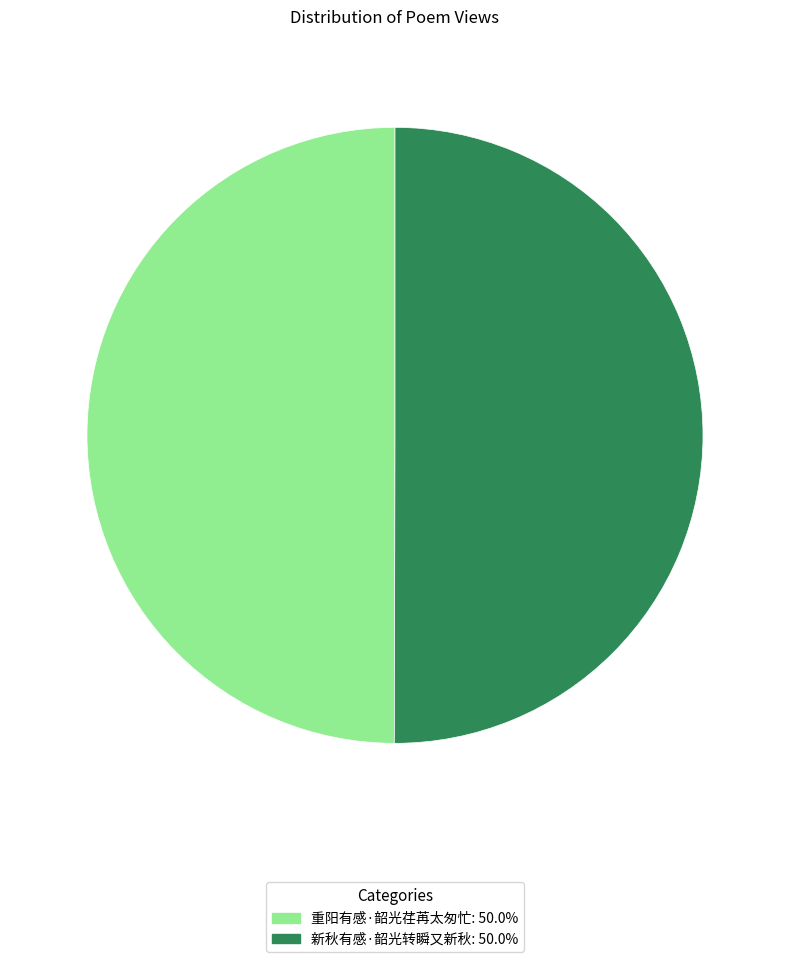

Is the sum of 重阳有感·韶光荏苒太匆忙 and 新秋有感·韶光转瞬又新秋 greater than half?

Yes